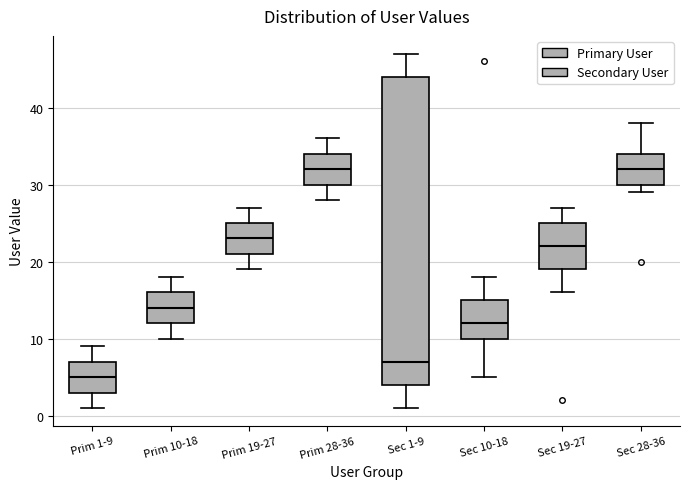

Reading left to right, transcribe this box plot: for each box, give where its median line is, the range the box spans, and where its two whiskers end, as read against the y-axis. The values are not printed on the chart, so give them approximately, as read against the axis.

Prim 1-9: median 5, box 3 to 7, whiskers 1 to 9
Prim 10-18: median 14, box 12 to 16, whiskers 10 to 18
Prim 19-27: median 23, box 21 to 25, whiskers 19 to 27
Prim 28-36: median 32, box 30 to 34, whiskers 28 to 36
Sec 1-9: median 7, box 4 to 44, whiskers 1 to 47
Sec 10-18: median 12, box 10 to 15, whiskers 5 to 18
Sec 19-27: median 22, box 19 to 25, whiskers 16 to 27
Sec 28-36: median 32, box 30 to 34, whiskers 29 to 38